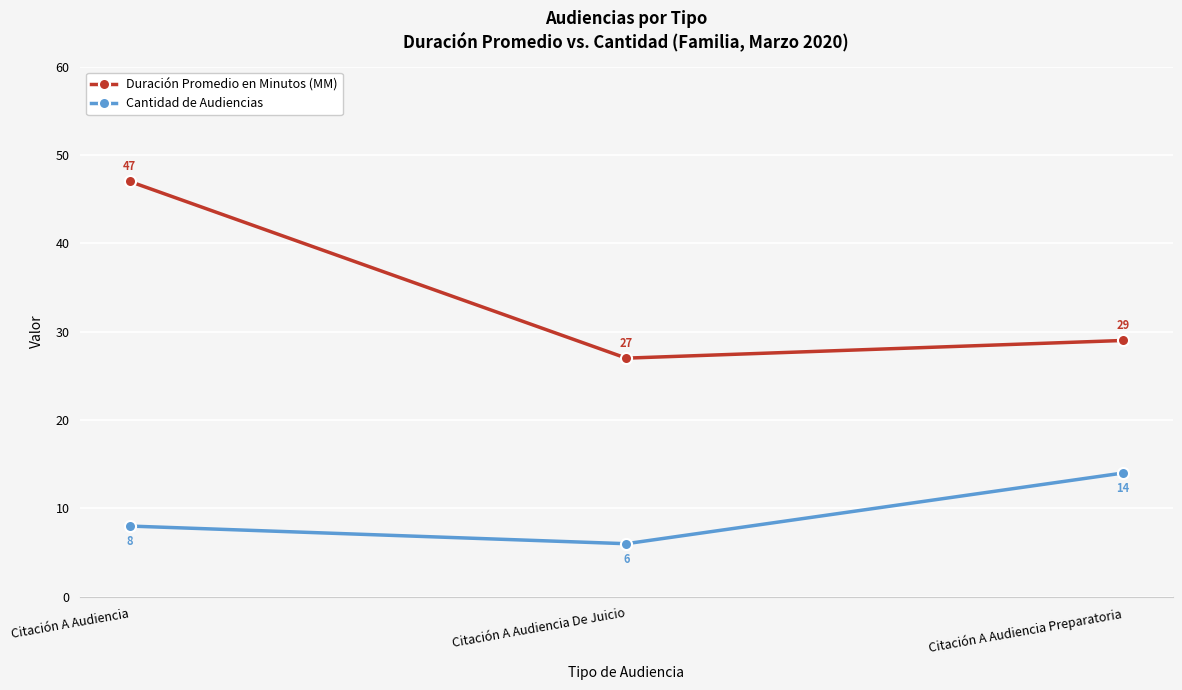

Which label corresponds to the smallest value in the chart?

Citación A Audiencia De Juicio